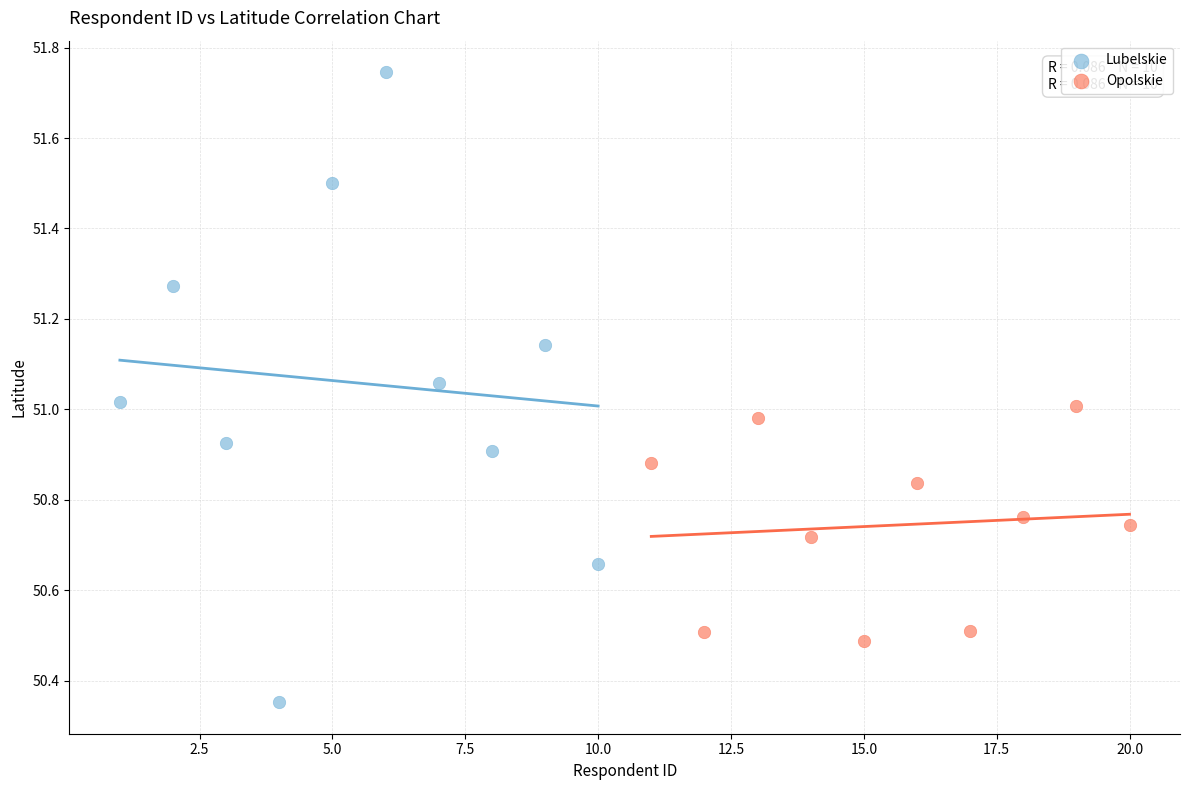

Which series has the largest Y range (max minus min)?

Lubelskie